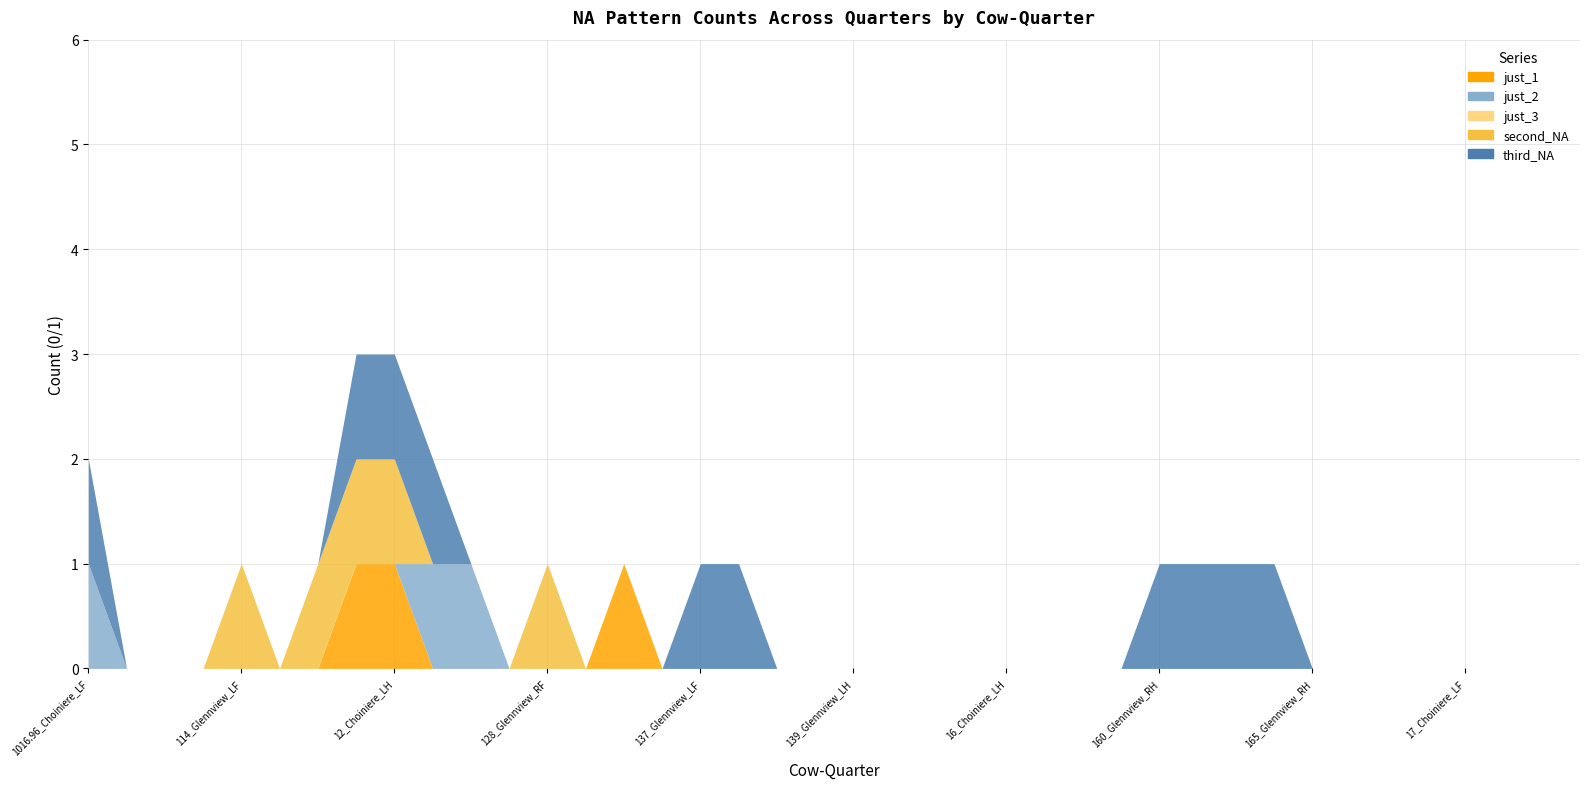

Is it true that just_3 equals 0 at 1016.96_Choiniere_LH?

True